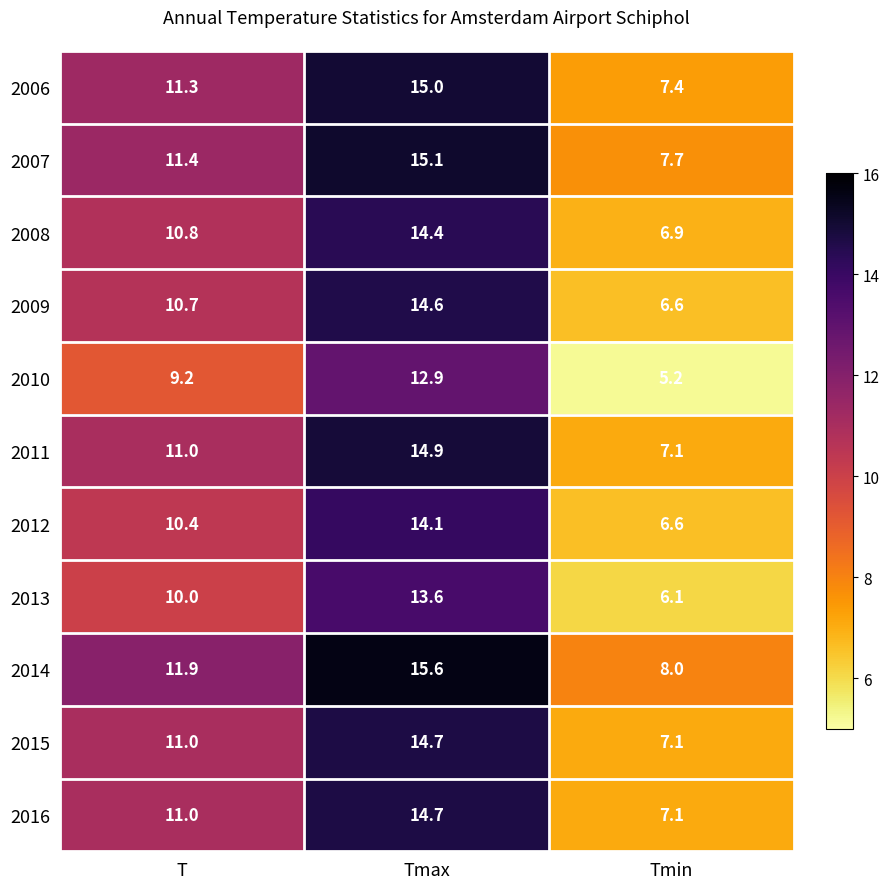

What is the greatest value displayed?

15.6